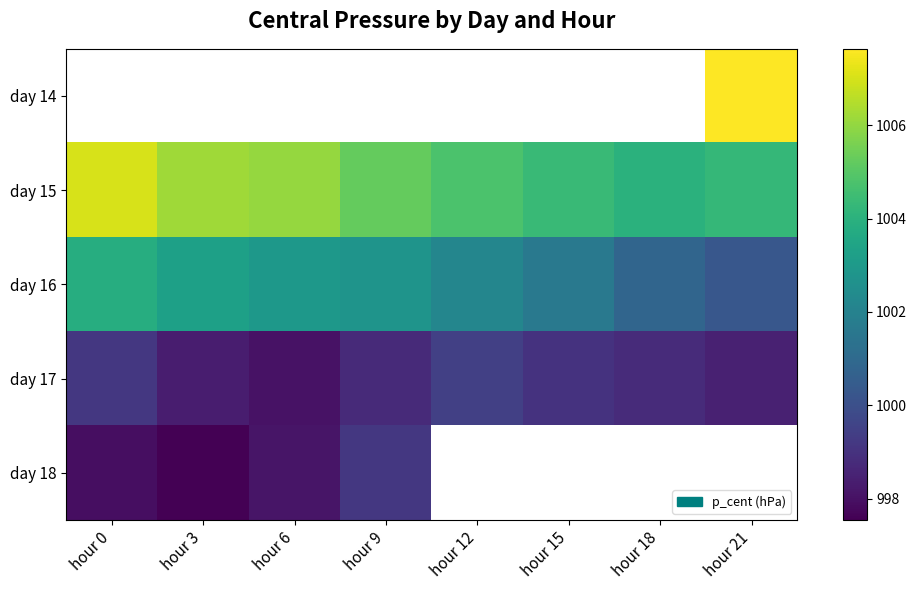

Which label corresponds to the smallest value in the chart?

hour 3